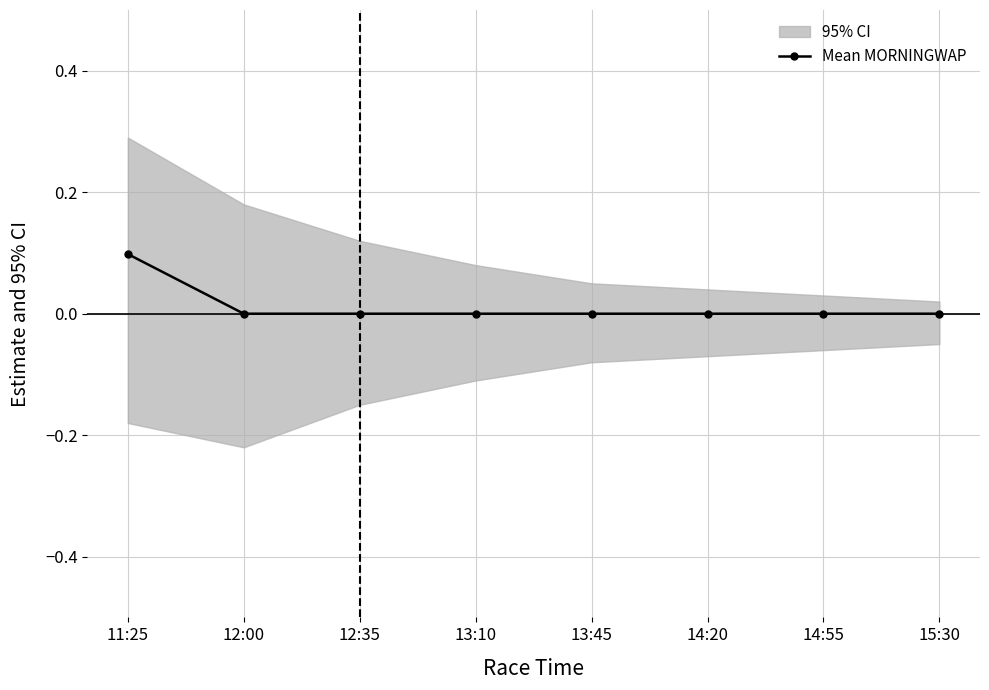

The chart shows a value of 0.1 at 12:35. True or false?

False